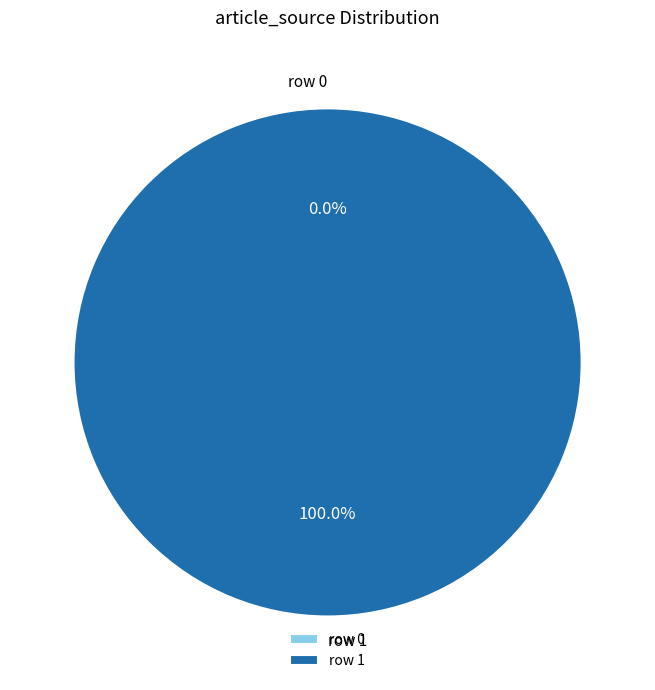

Which category has the biggest portion of the pie?

row 1